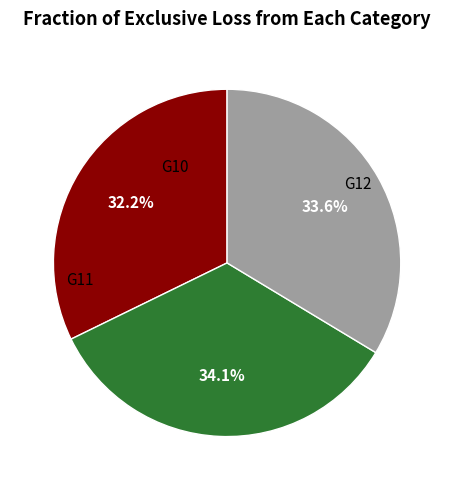

Does any single category account for the majority?

No